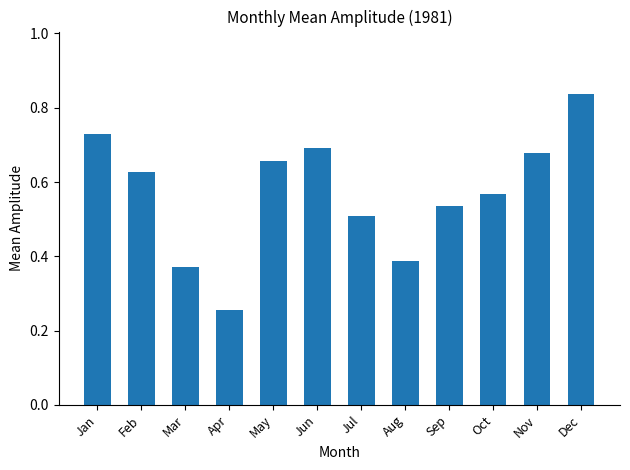

What is the sum of the values at Dec and Feb?

1.5